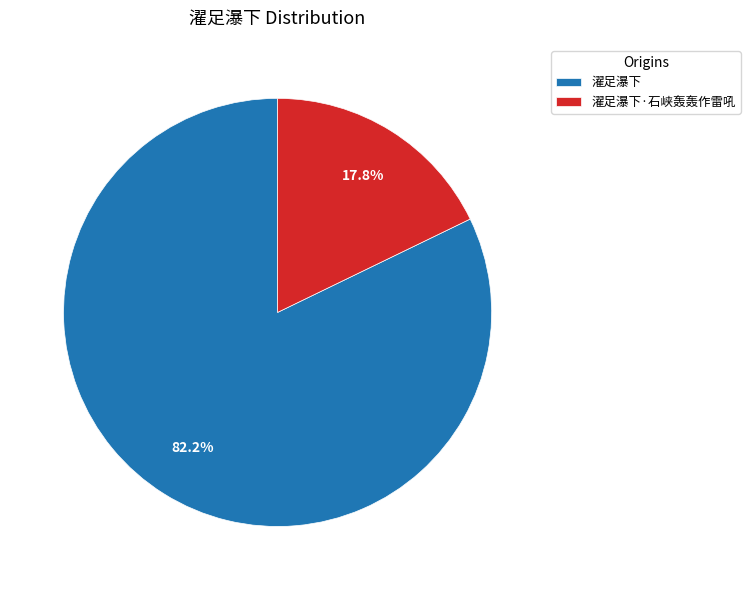

Which slice is the smallest?

濯足瀑下·石峡轰轰作雷吼